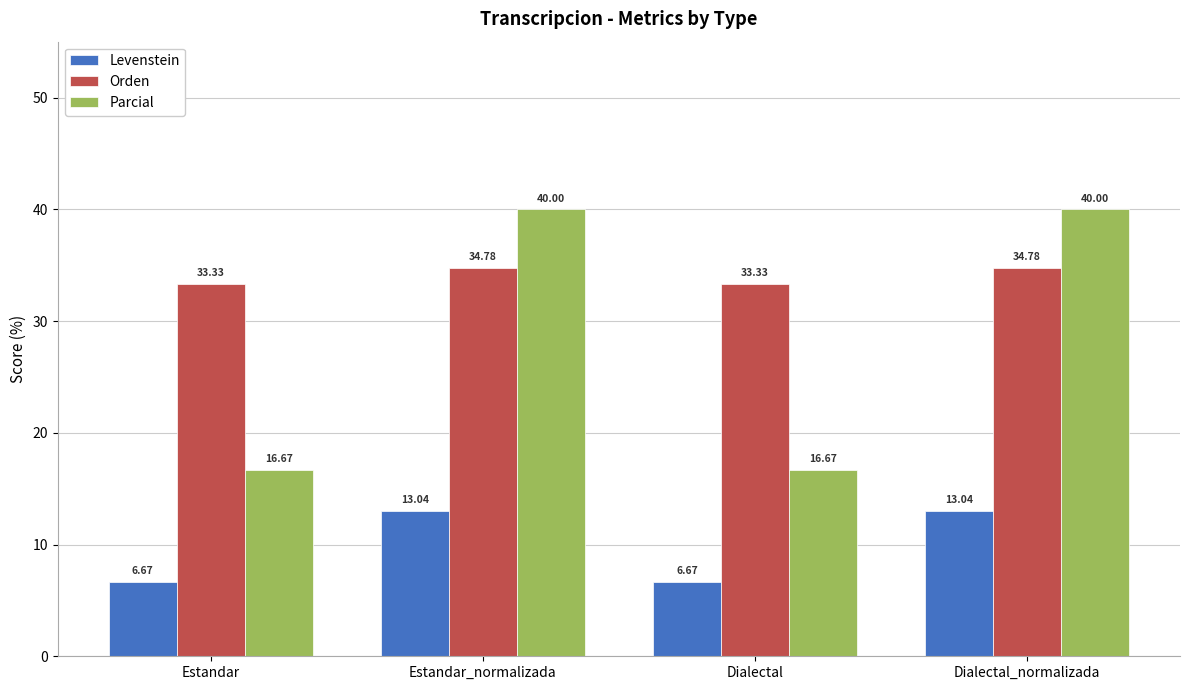

What are all the series names shown in the legend?

Levenstein, Orden, Parcial